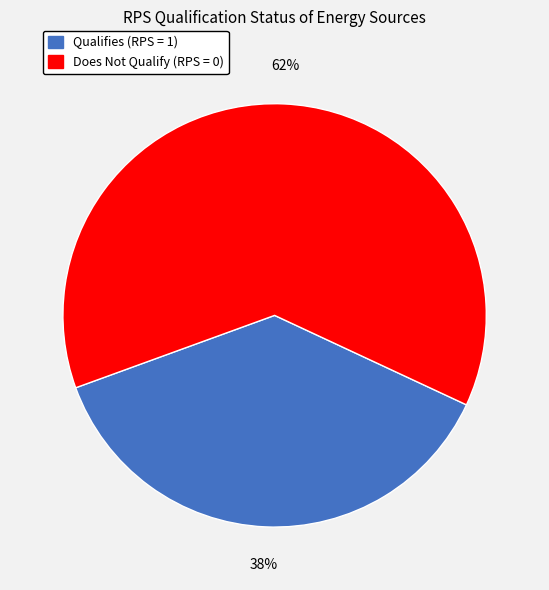

Is there any slice that represents more than half of the pie?

Yes